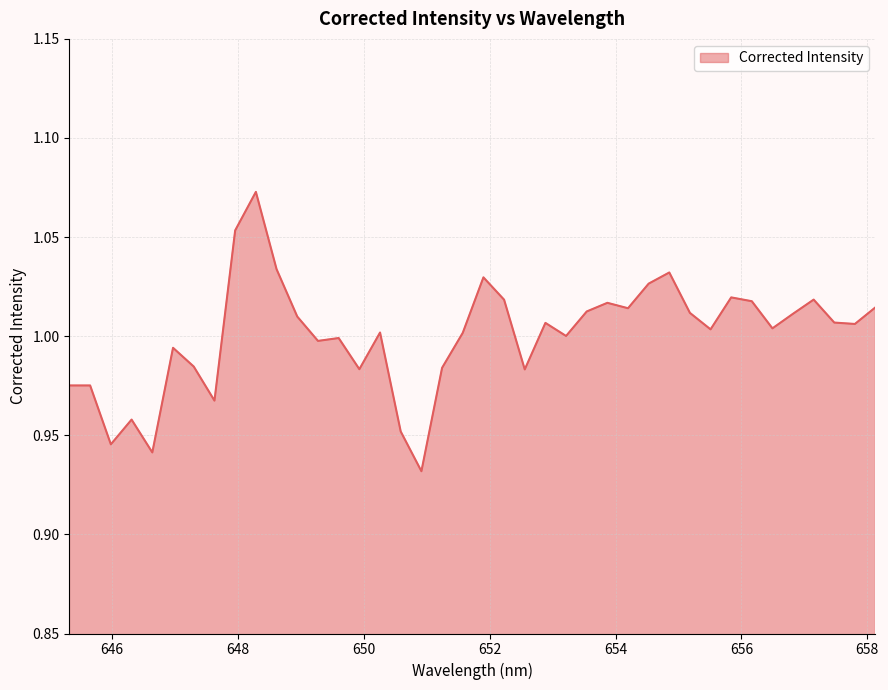

Reading right to left, transcribe all the data shown in this chart.

658.13079834=1.0	657.803405762=1.0	657.475891113=1.0	657.148376465=1.0	656.820800781=1.0	656.493164062=1.0	656.165466309=1.0	655.83770752=1.0	655.509887695=1.0	655.182006836=1.0	654.854125977=1.0	654.526123047=1.0	654.198120117=1.0	653.870056152=1.0	653.541931152=1.0	653.213684082=1.0	652.885498047=1.0	652.557189941=1.0	652.228820801=1.0	651.900390625=1.0	651.571960449=1.0	651.243408203=1.0	650.914855957=0.9	650.586242676=1.0	650.257568359=1.0	649.928833008=1.0	649.600036621=1.0	649.271179199=1.0	648.942321777=1.0	648.613342285=1.0	648.284301758=1.1	647.95526123=1.1	647.626159668=1.0	647.29699707=1.0	646.967773438=1.0	646.63848877=0.9	646.309143066=1.0	645.979736328=0.9	645.65032959=1.0	645.320800781=1.0